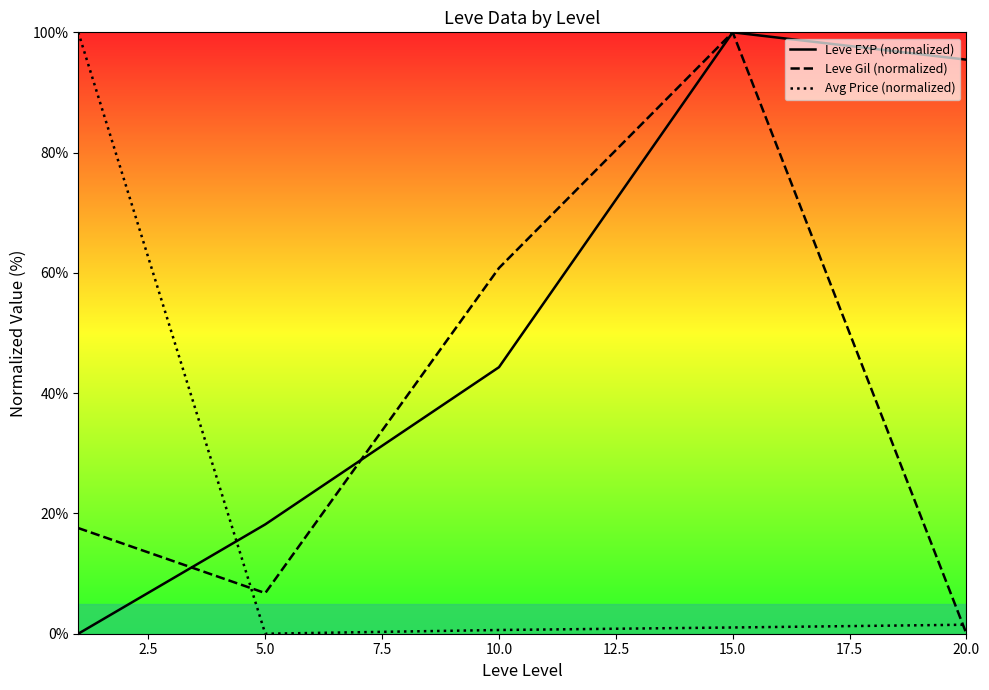

What is the value of the Leve EXP (normalized) point at the 2nd from the left?

18.2